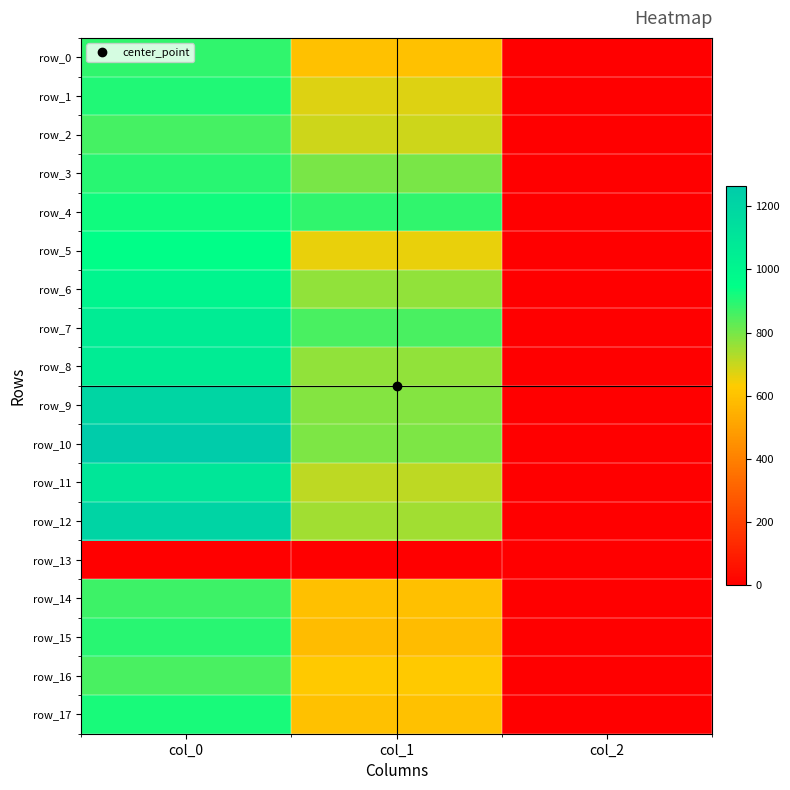

What is the lowest value of the row_1 series?

2.0